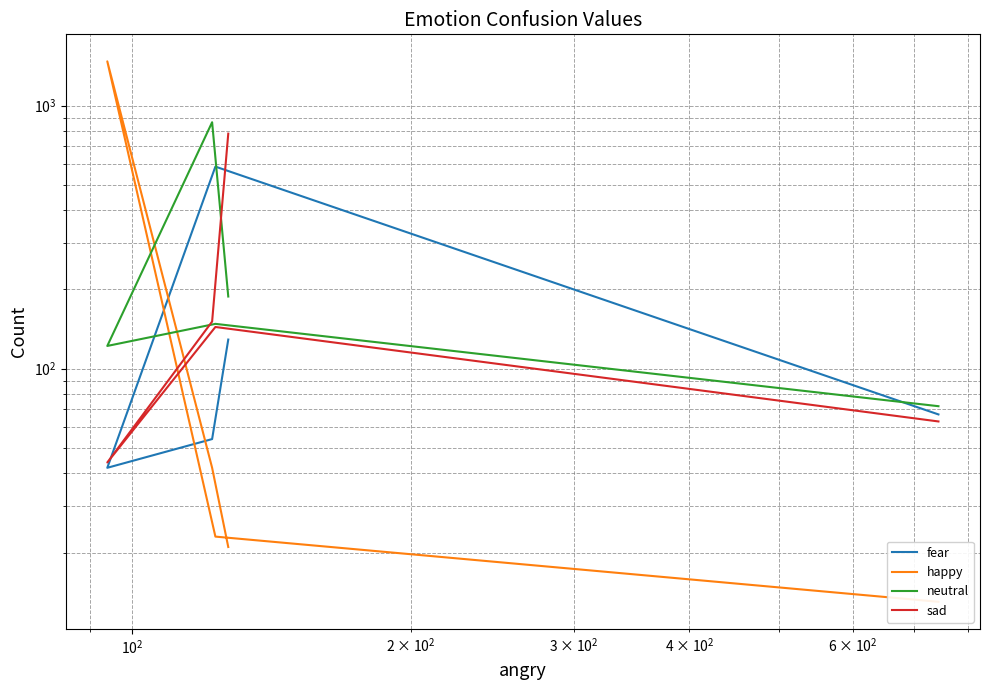

Reading left to right, list all the values displayed in this chart.

fear: 67	586	42	54	129
happy: 13	23	1472	42	21
neutral: 72	148	122	864	188
sad: 63	144	44	151	782